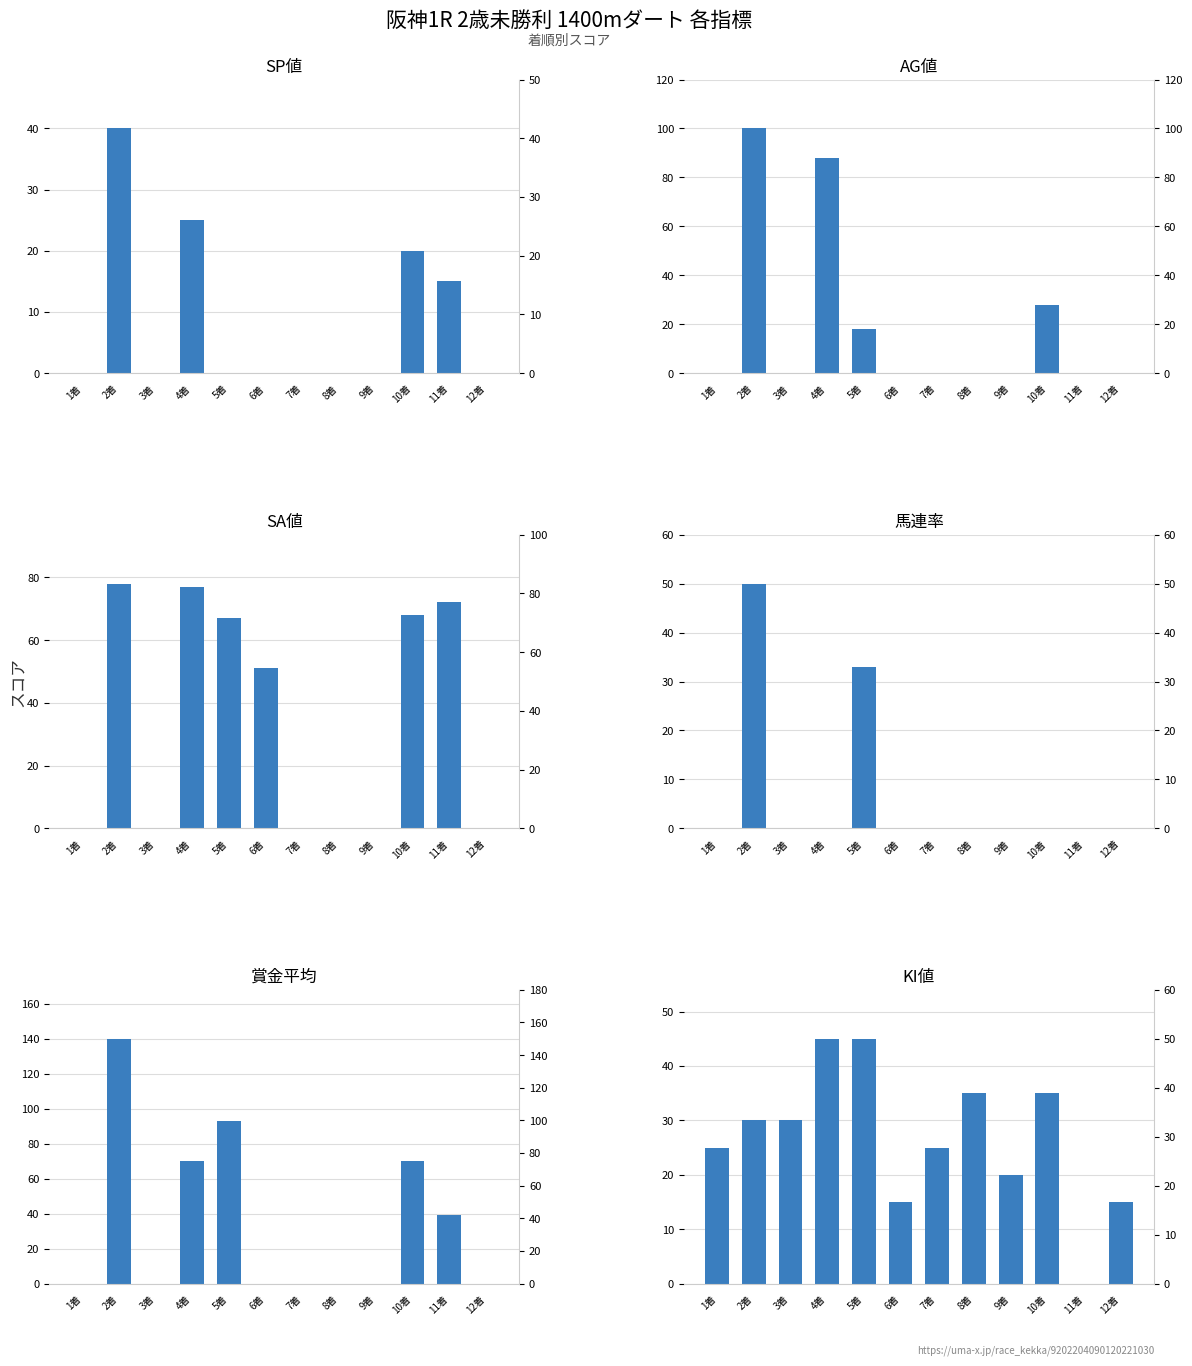

At which label does SA値 first exceed 51?

2着